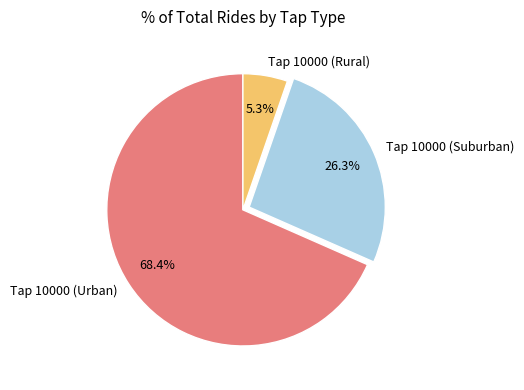

What is the ratio of the value at Tap 10000 (Urban) to the value at Tap 10000 (Suburban)?

2.6